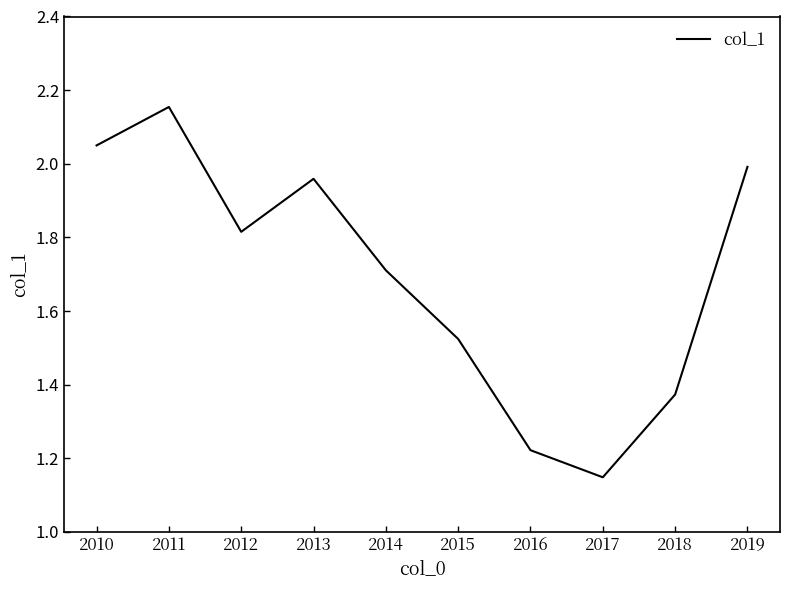

What is the difference between the maximum and minimum values?

1.0